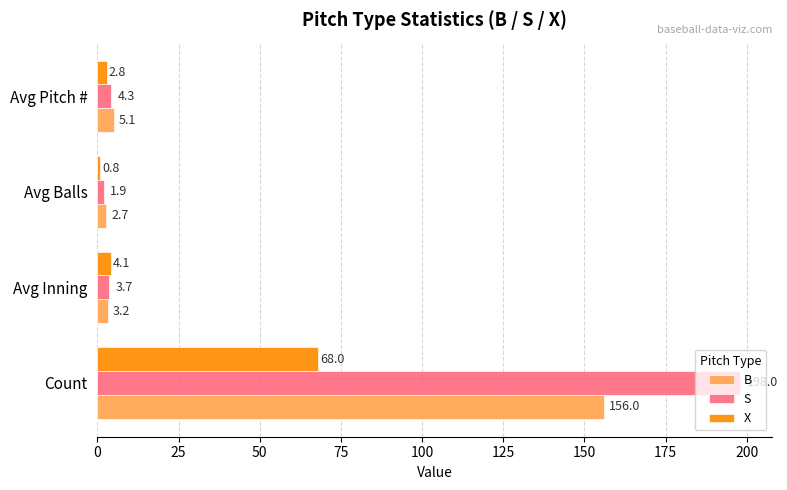

True or false: X has a value of 2.8 at Avg Pitch #.

True